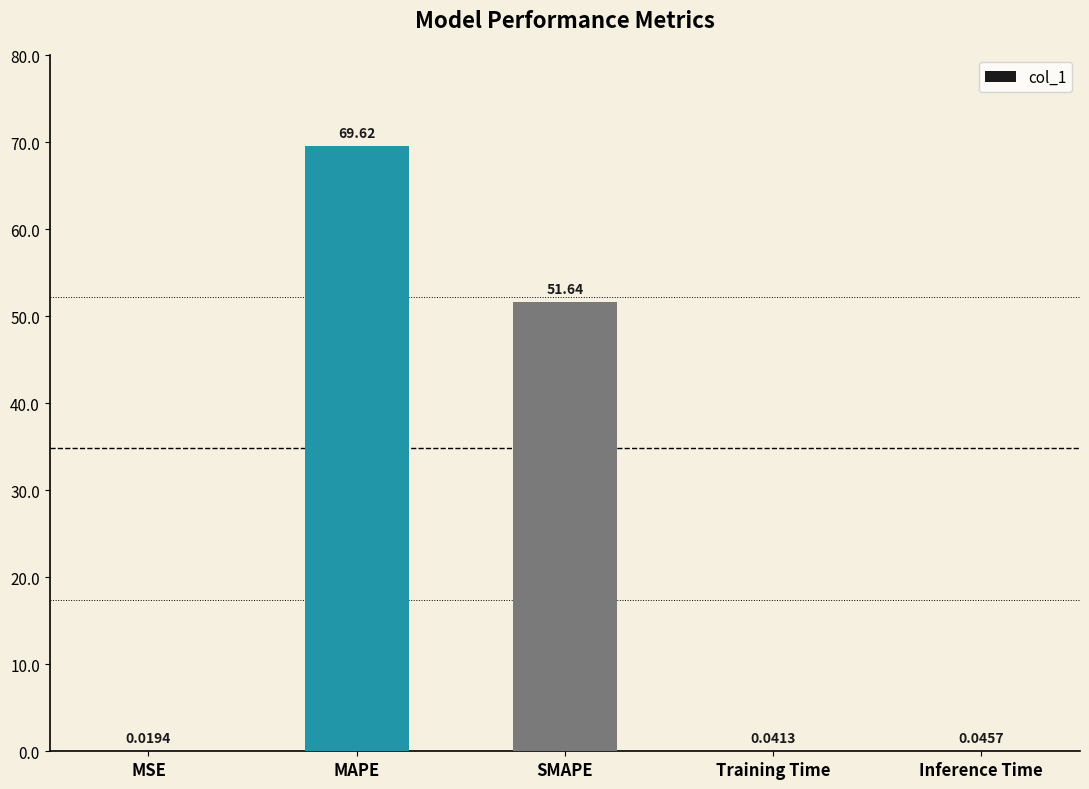

How many distinct data groups are displayed?

1